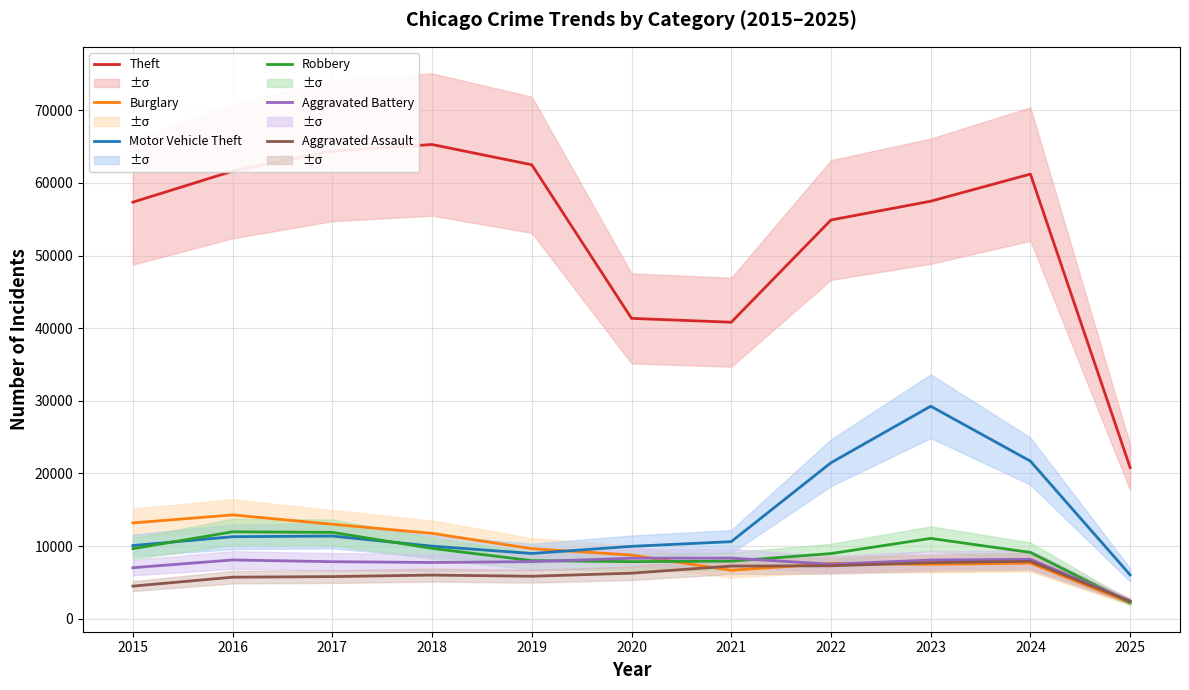

Which category has the highest value across all series?

2018